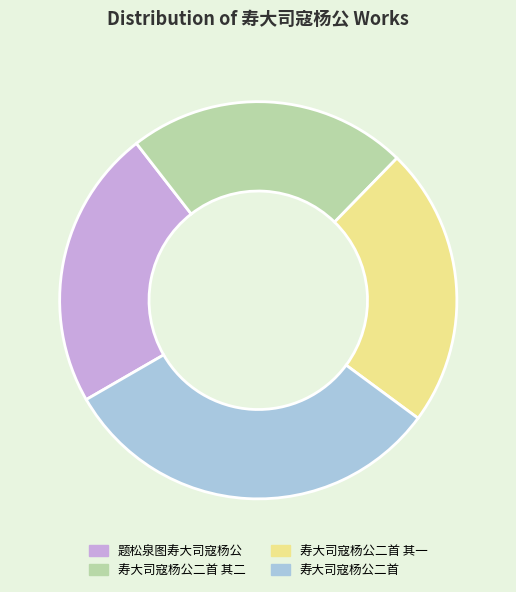

Which category has the biggest portion of the pie?

寿大司寇杨公二首